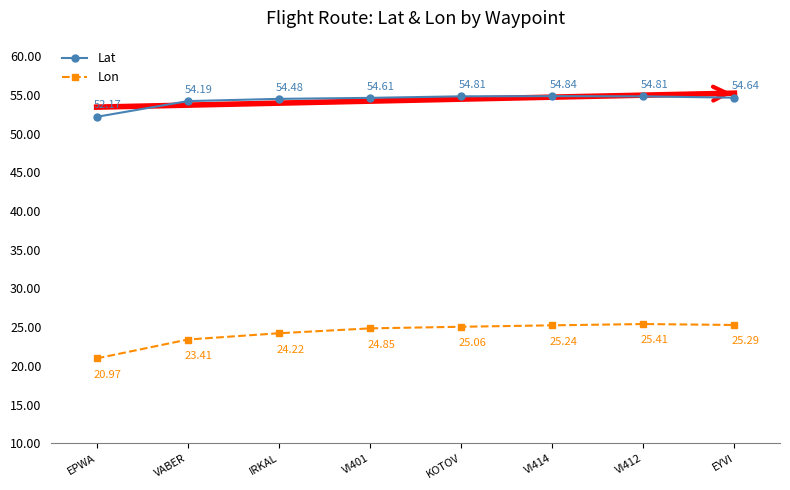

True or false: Lat has more than 1 interior local peaks.

False